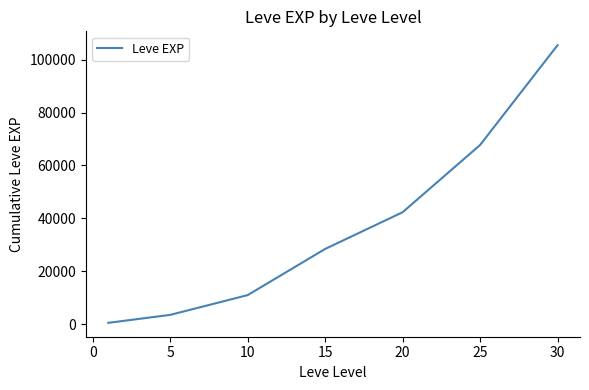

True or false: there are more than 2 points higher than both neighbors.

False